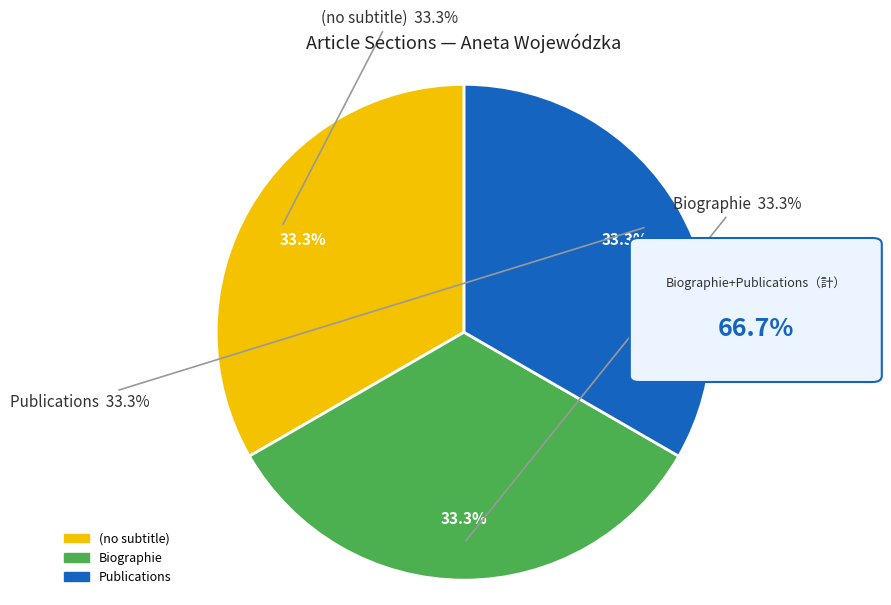

The Publications slice represents 76% of the pie. True or false?

False